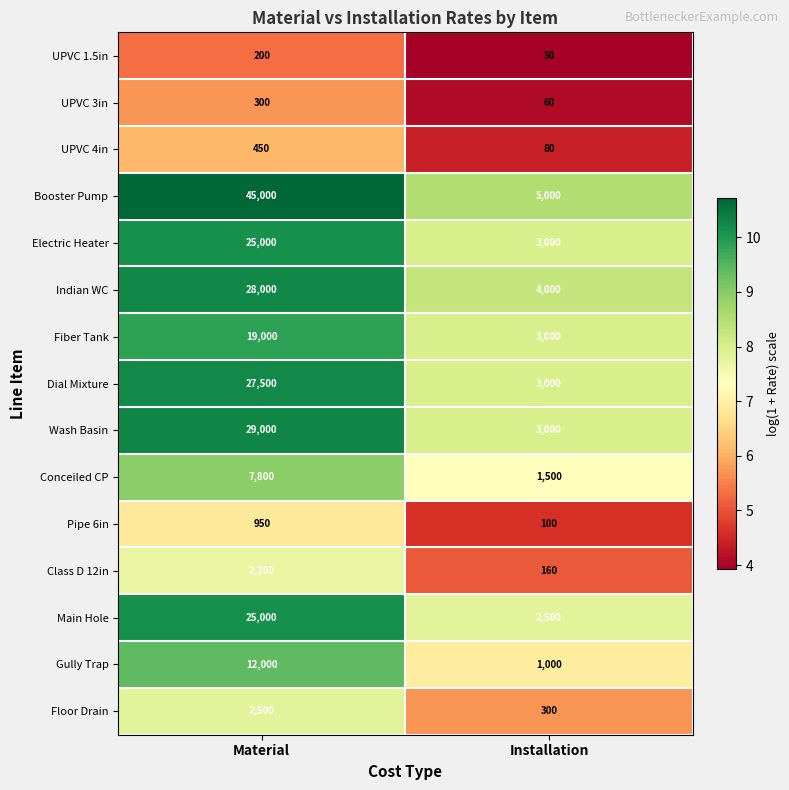

At which category is the sum across all series the highest?

Material